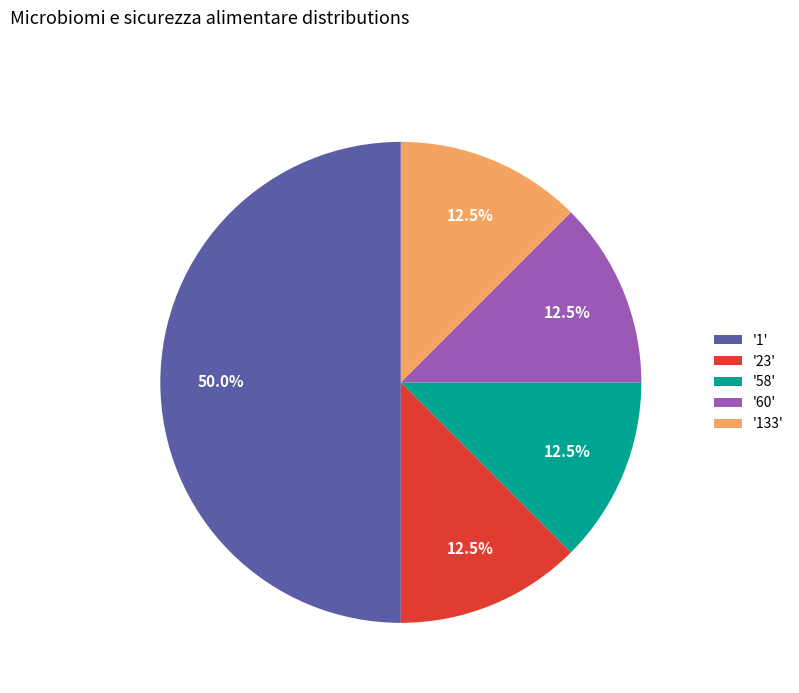

Approximately how many times larger is the value at '23' compared to '58'?

1.0